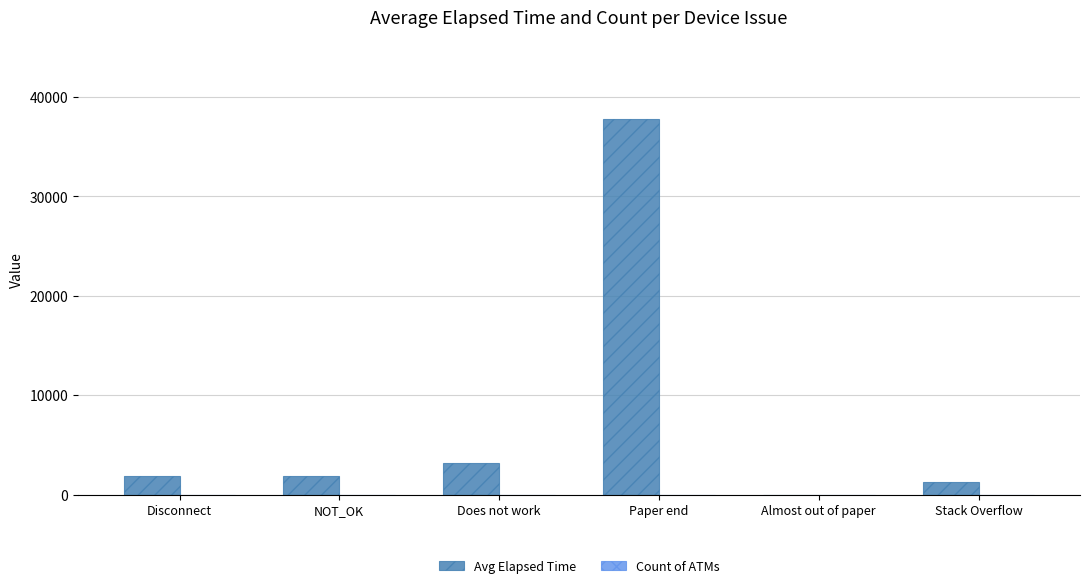

Which series has the largest total across all categories?

Avg Elapsed Time